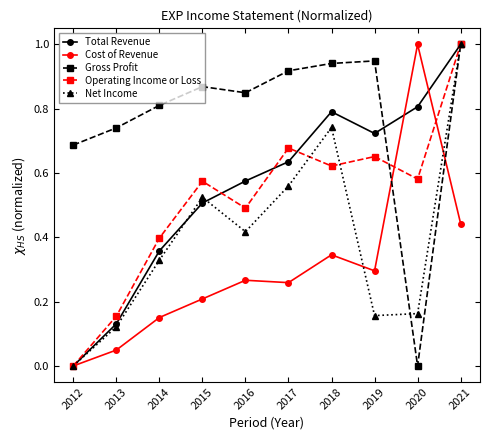

What is the value of the Gross Profit point at the 10th from the left?

1.0